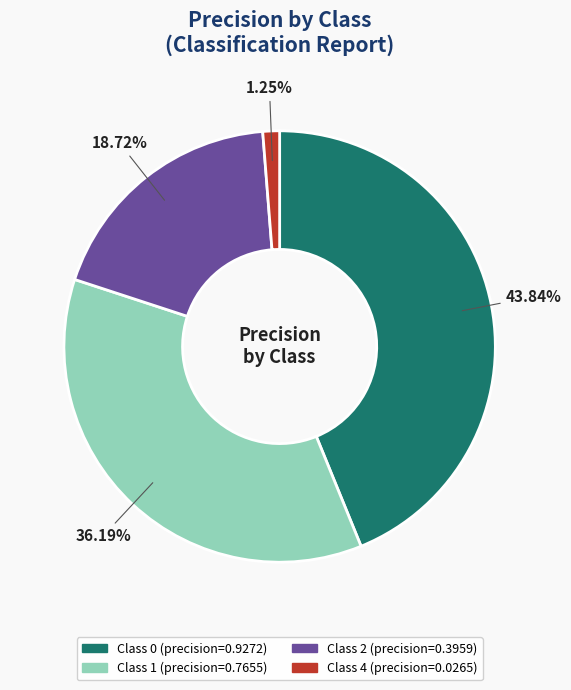

Does any single category account for the majority?

No